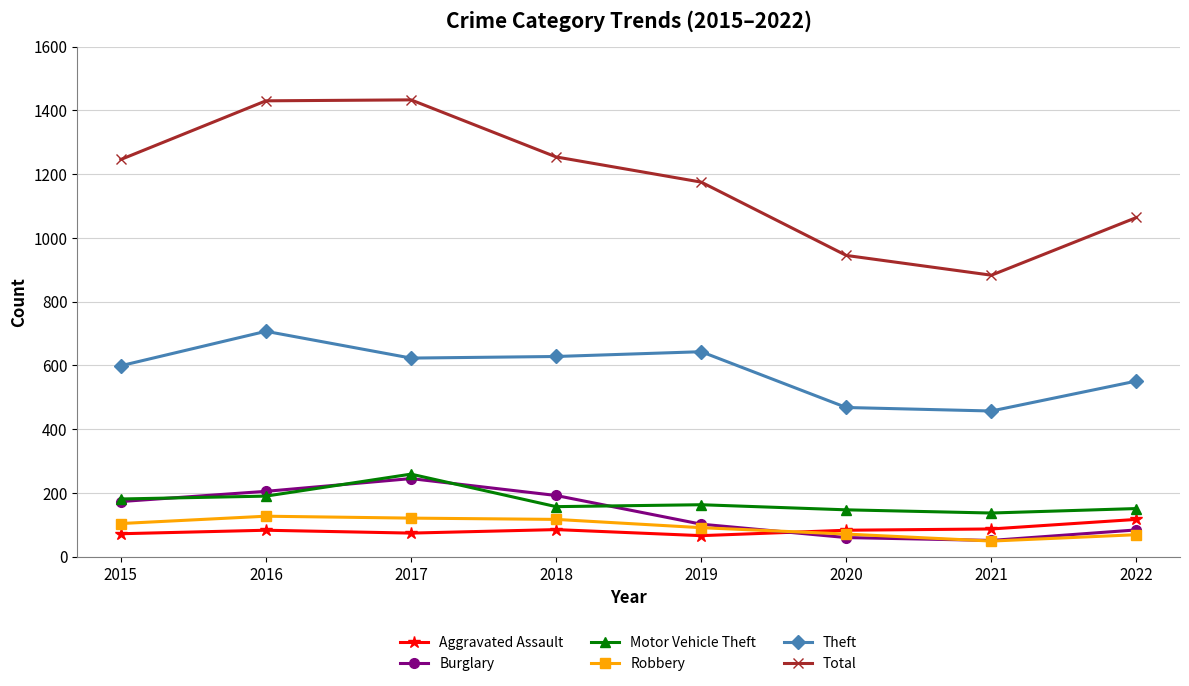

After their last crossing, which series has the higher values: Aggravated Assault or Burglary?

Aggravated Assault